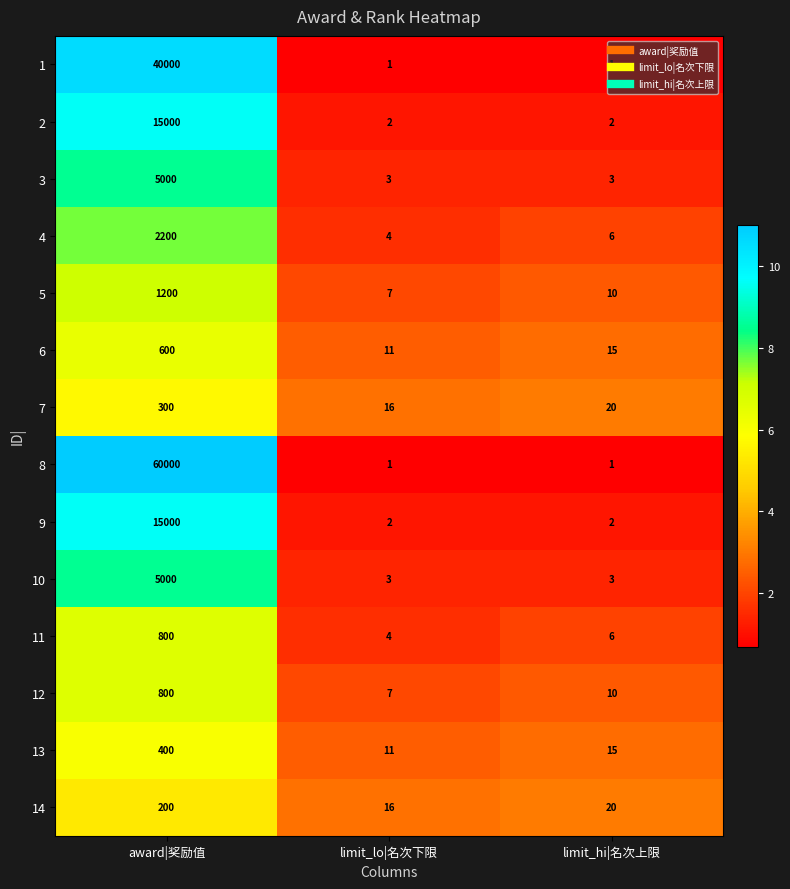

At how many categories does at least one series exceed 1?

3